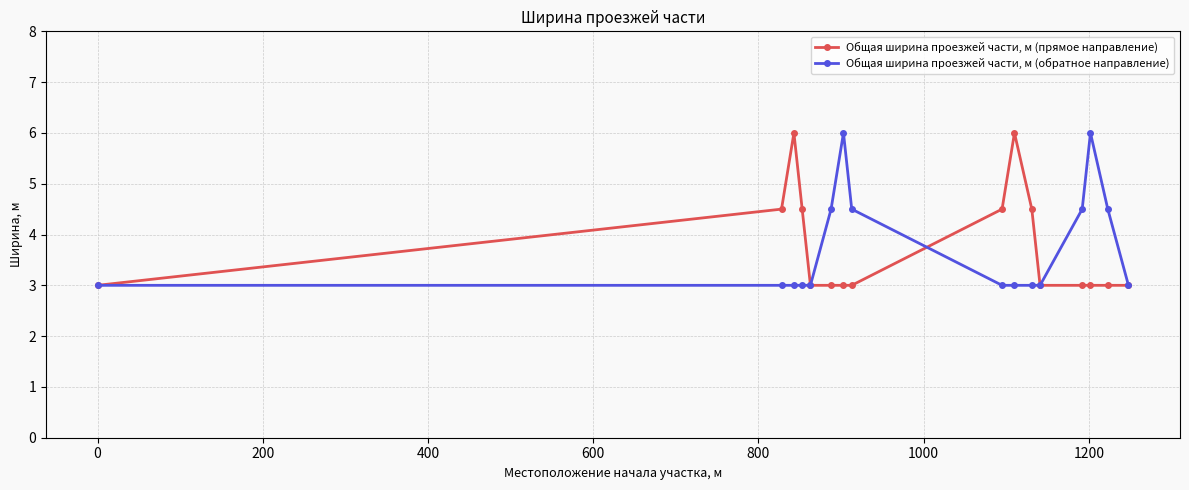

How many data points does each series have?

16